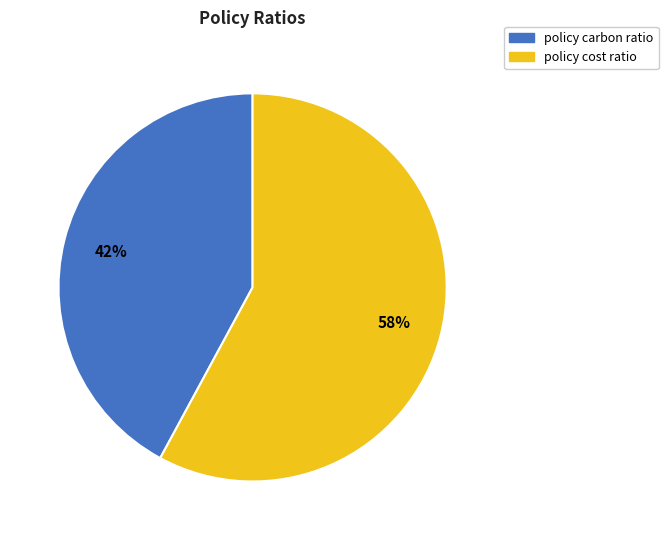

To the nearest percent, what is the combined percentage of policy cost ratio and policy carbon ratio?

100%